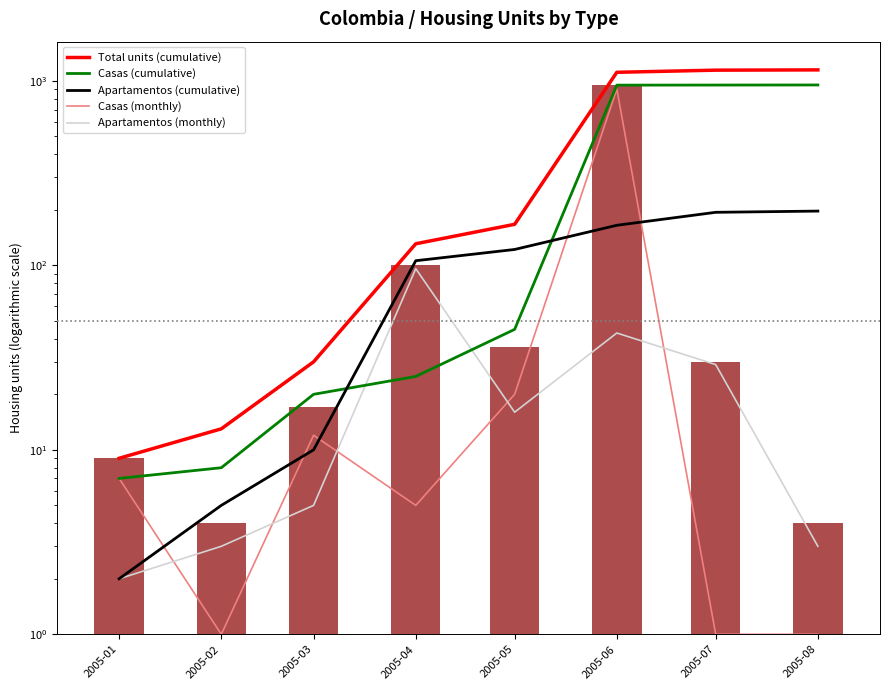

Which series has the widest spread of values?

Total units (cumulative)